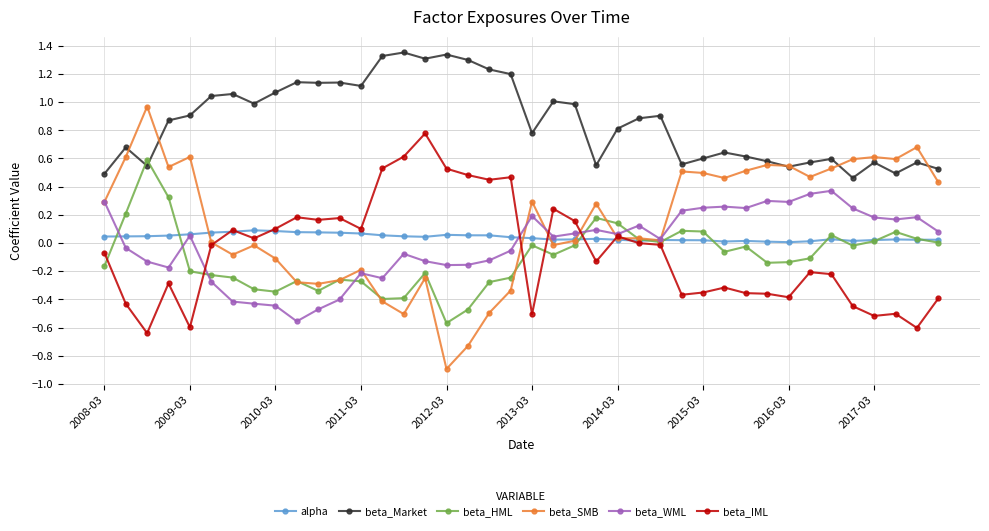

What is the minimum value for beta_SMB?

-0.9